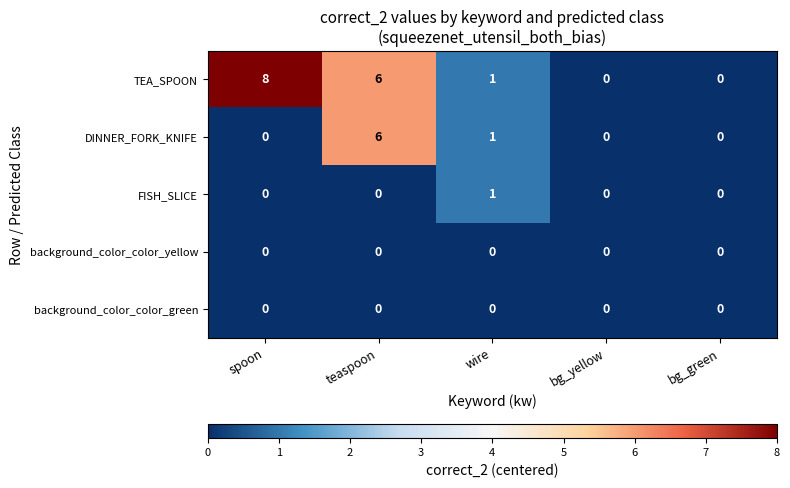

How many series are shown in this chart?

5